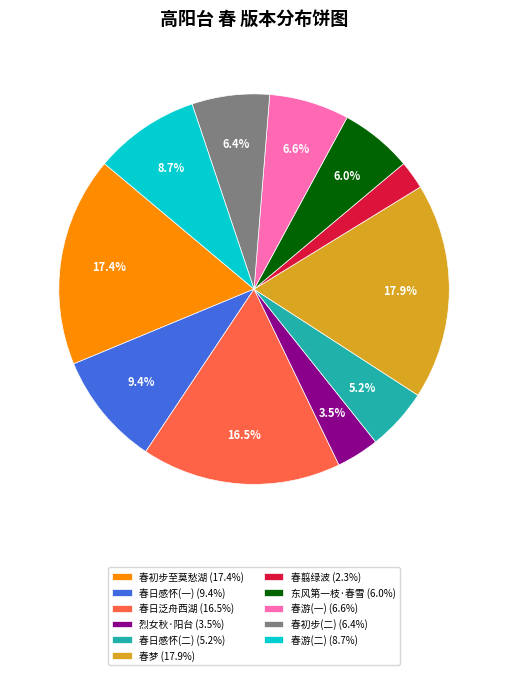

Do 春日感怀(二) (5.2%) and 春日感怀(一) (9.4%) together represent more than half of the pie?

No